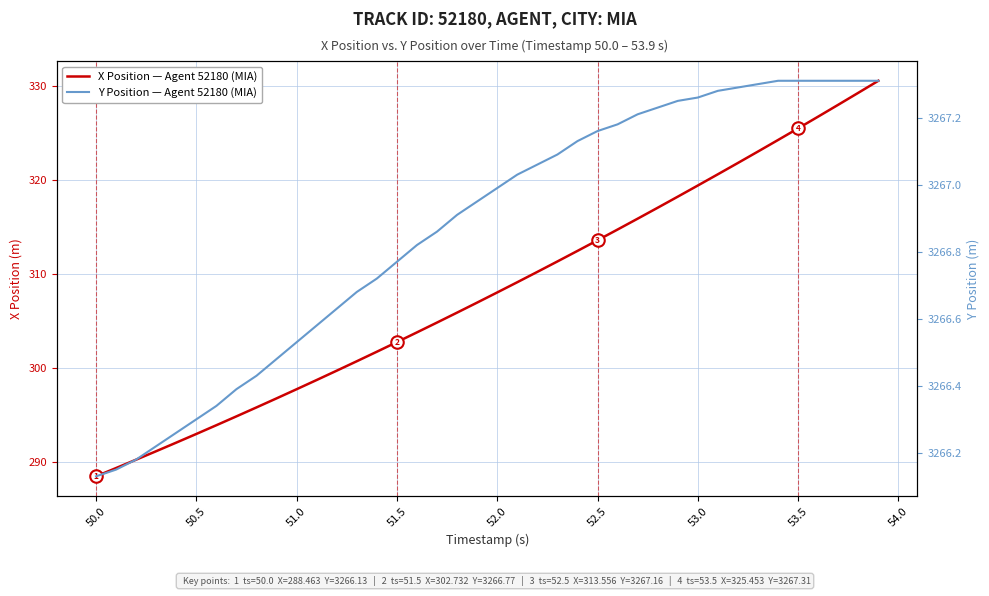

List the series in order of their peak value, highest first.

Y Position (Agent 52180, MIA), X Position (Agent 52180, MIA)